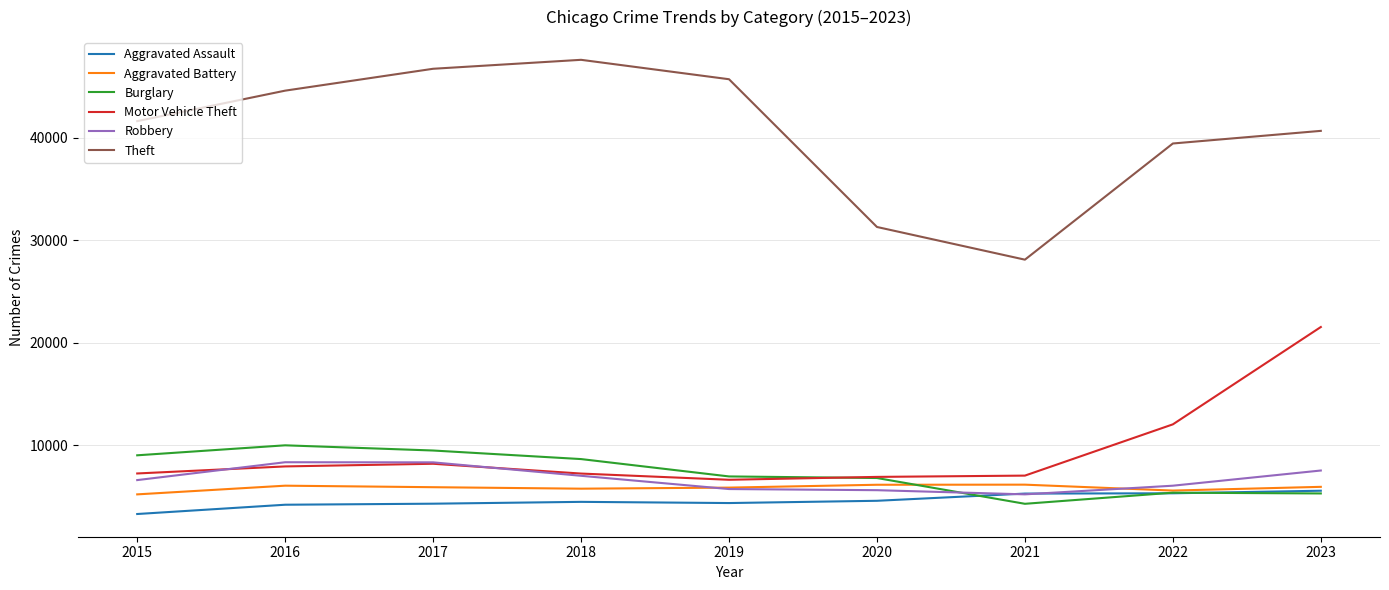

Is this an area chart (filled region under the line)?

No